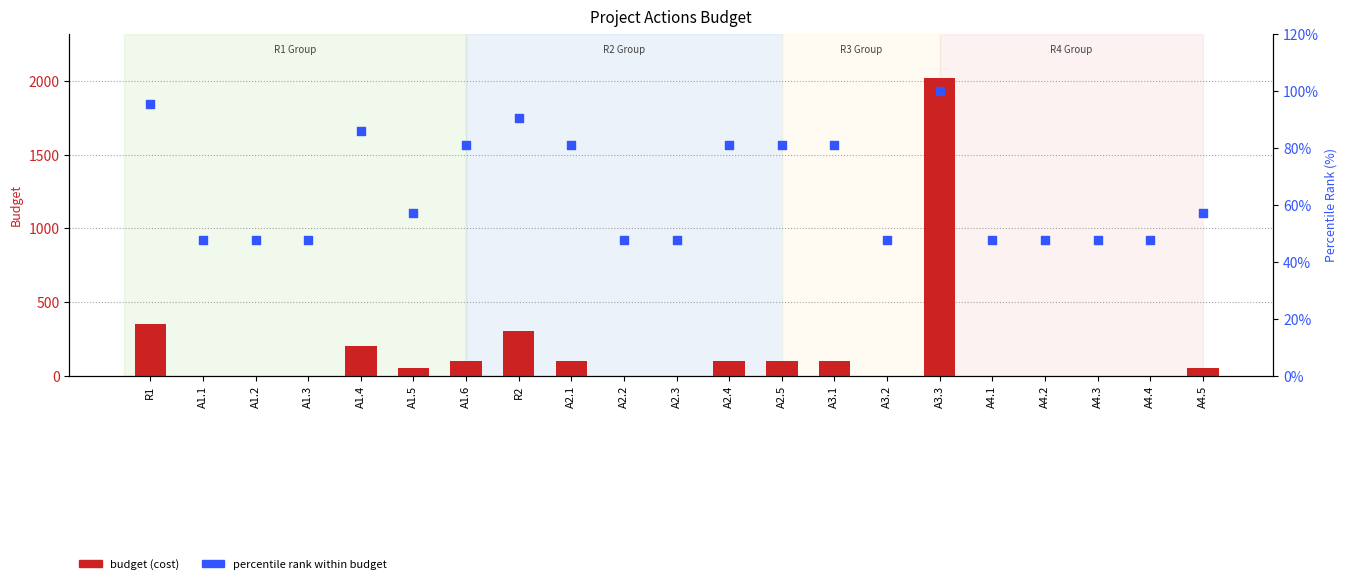

Which series has the largest total across all categories?

budget (cost)